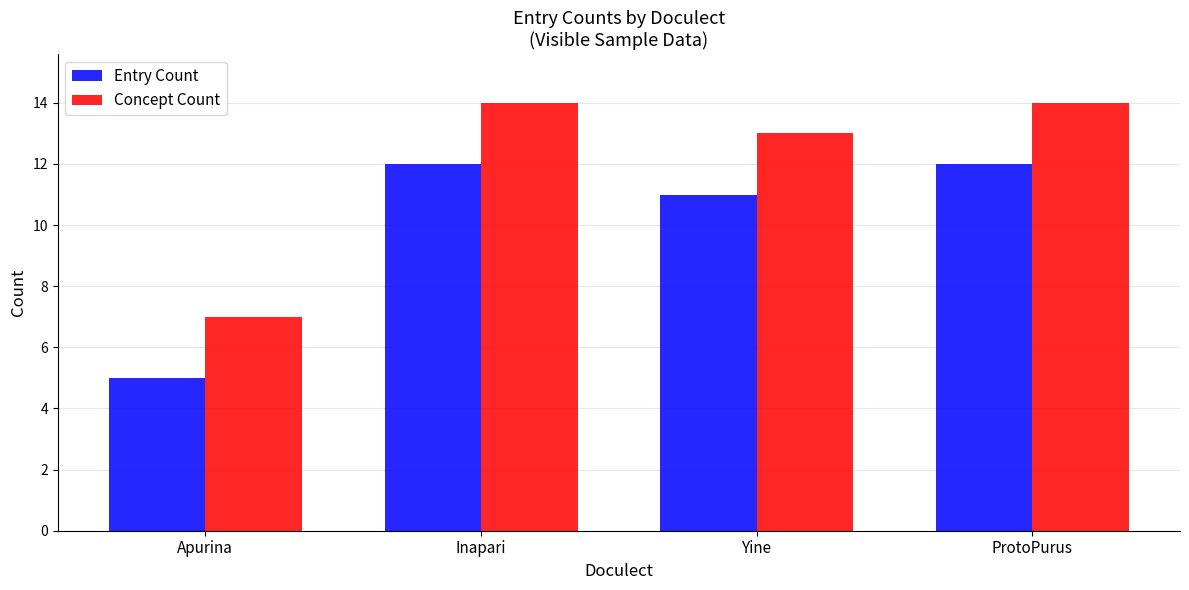

What is the average value of the Concept Count series?

12